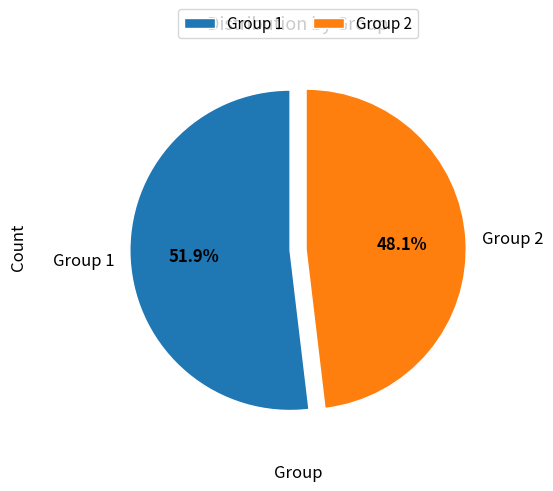

What is the ratio of the value at Group 2 to the value at Group 1?

0.9